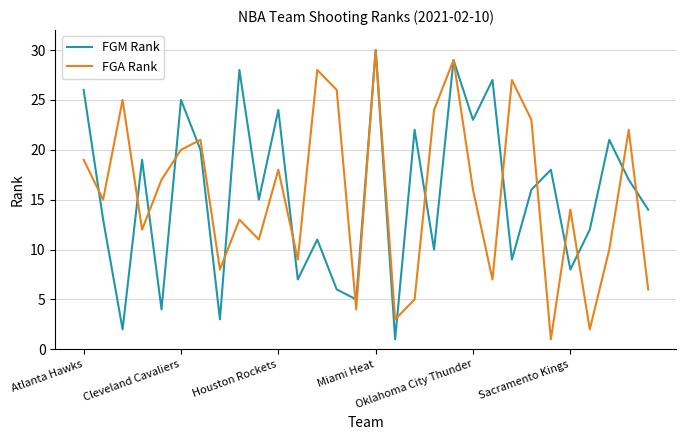

What is the maximum value shown in the chart?

30